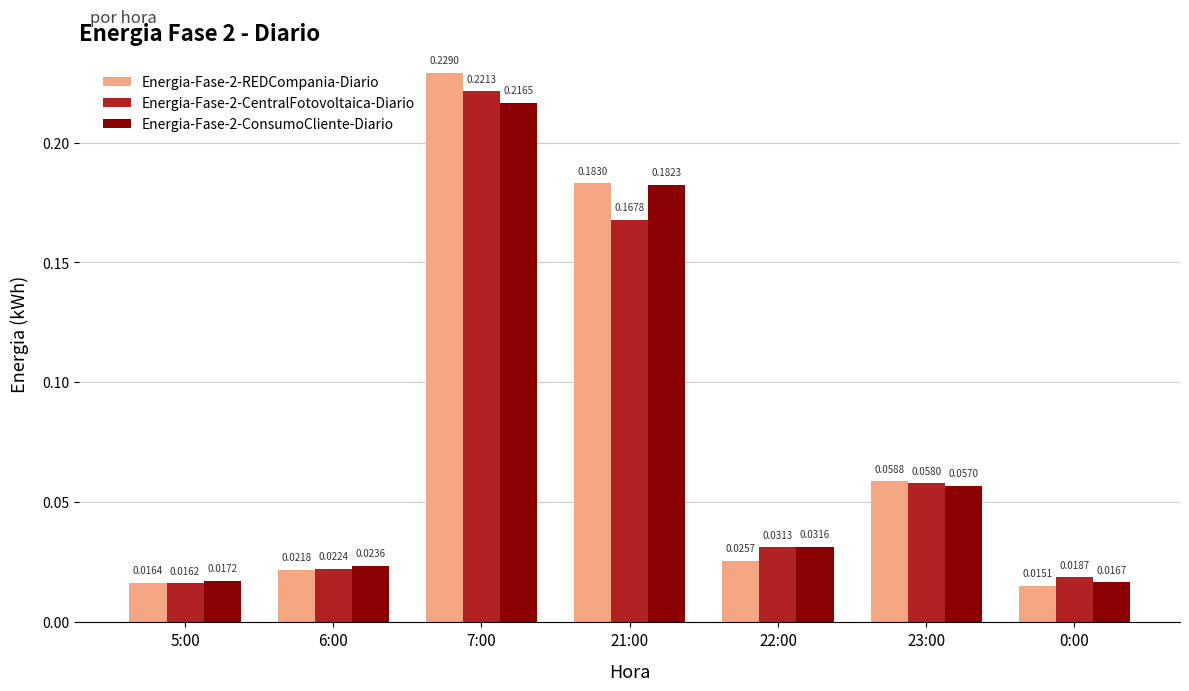

At how many categories does at least one series exceed 0?

7